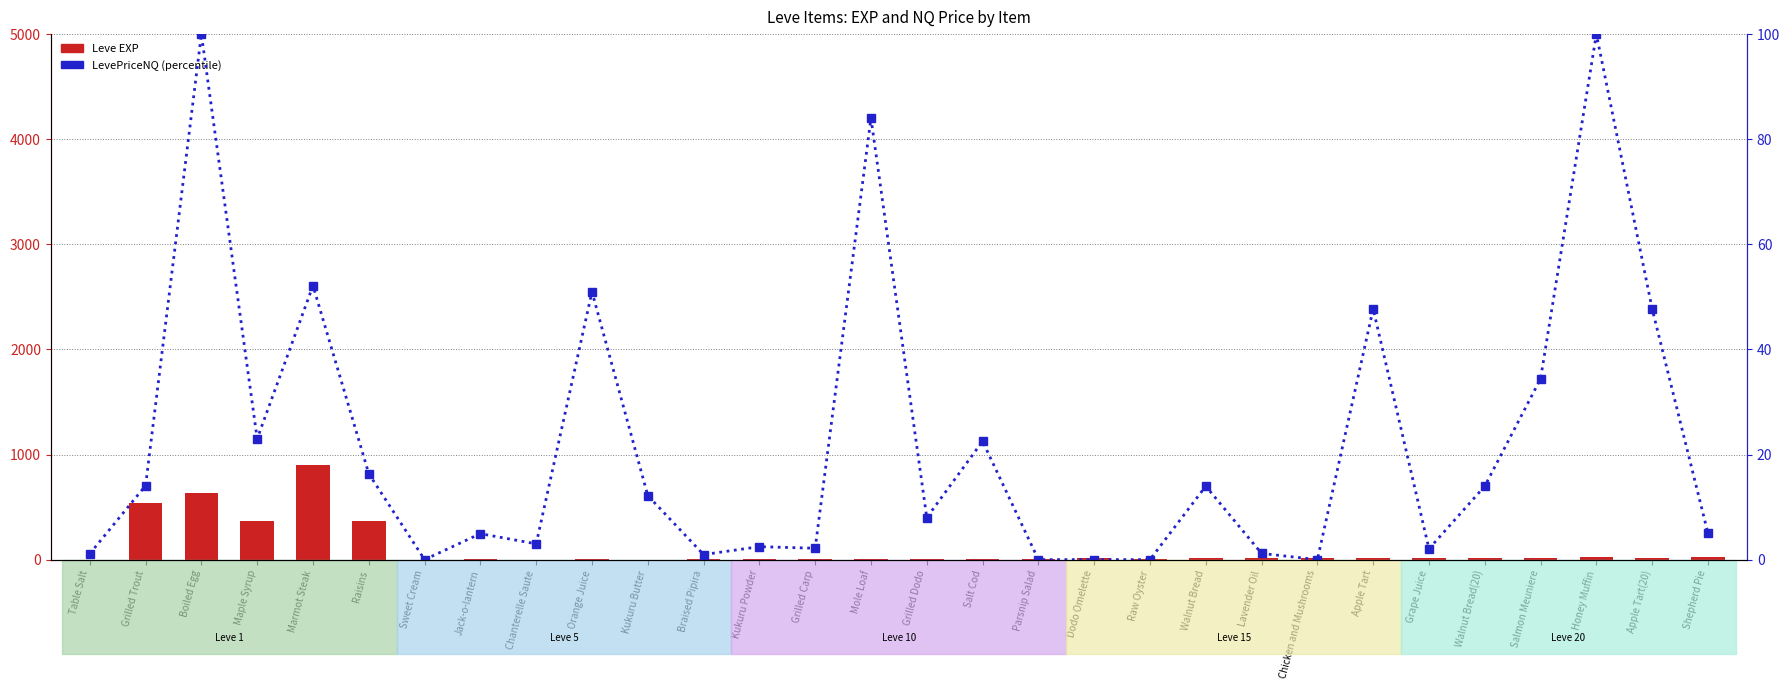

What is the difference between the highest and lowest values at Raisins?

353.7